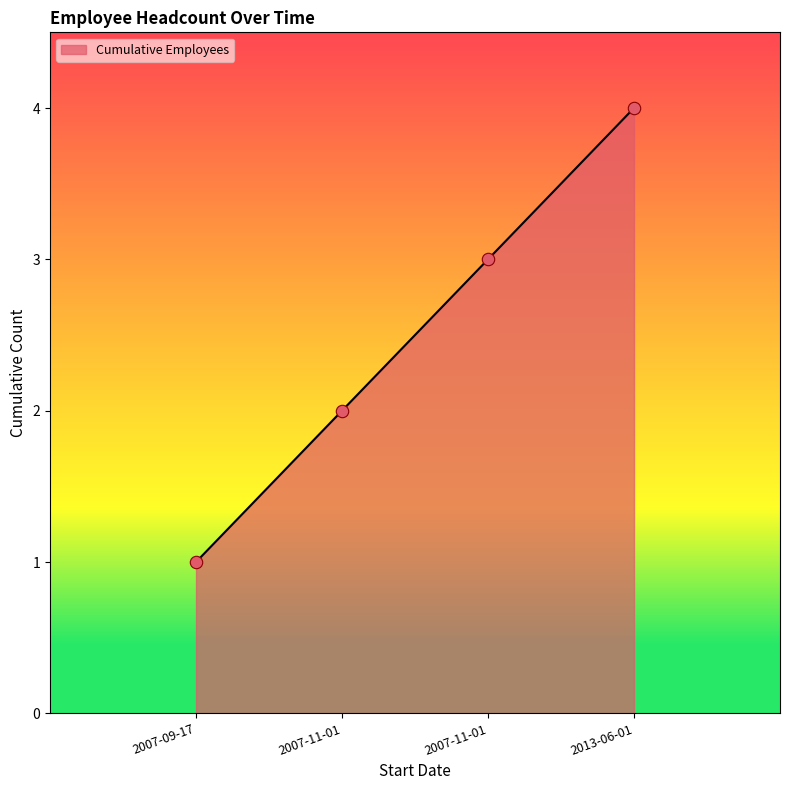

Does the chart have visible grid lines?

No